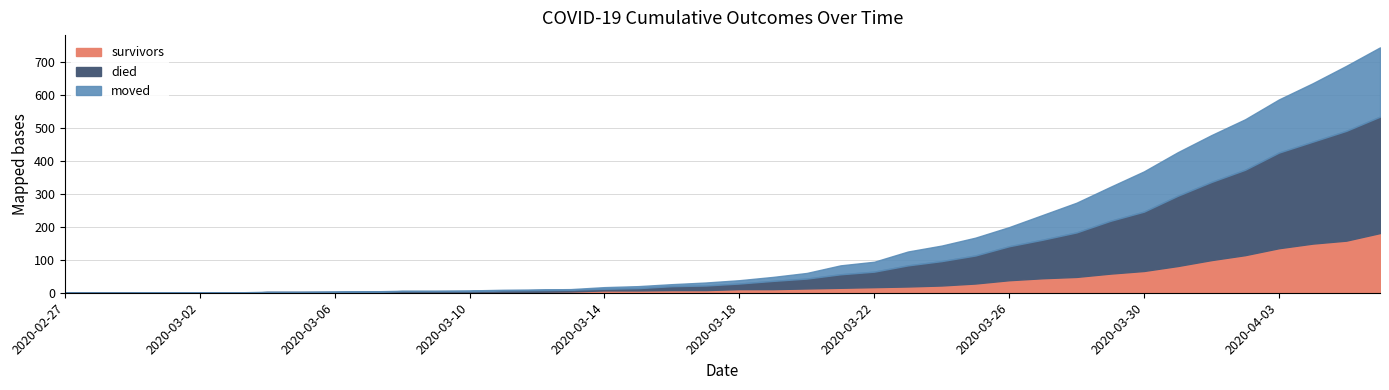

After their last crossing, which series has the higher values: died or moved?

died